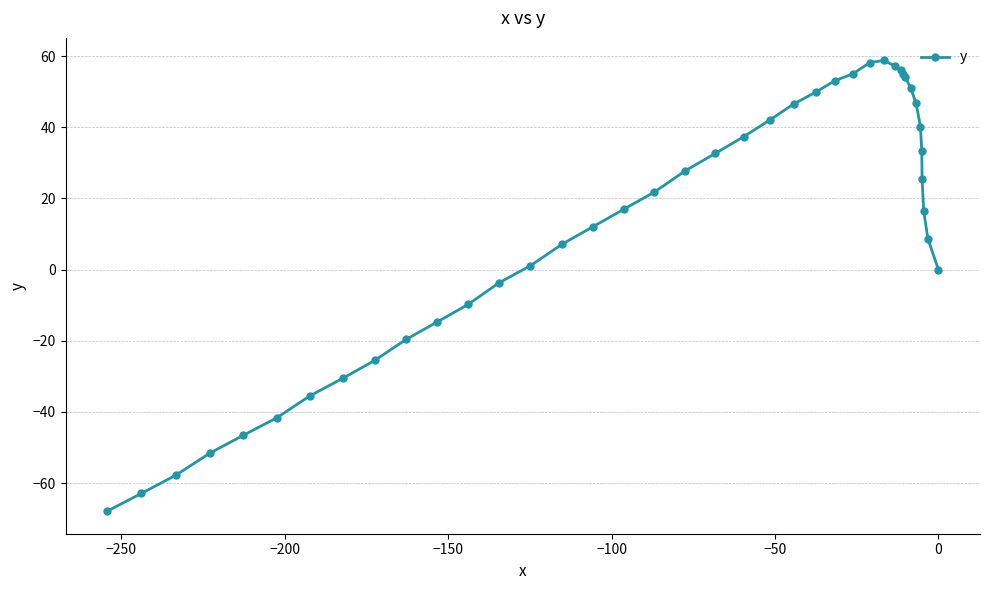

What is the maximum value shown in the chart?

58.8